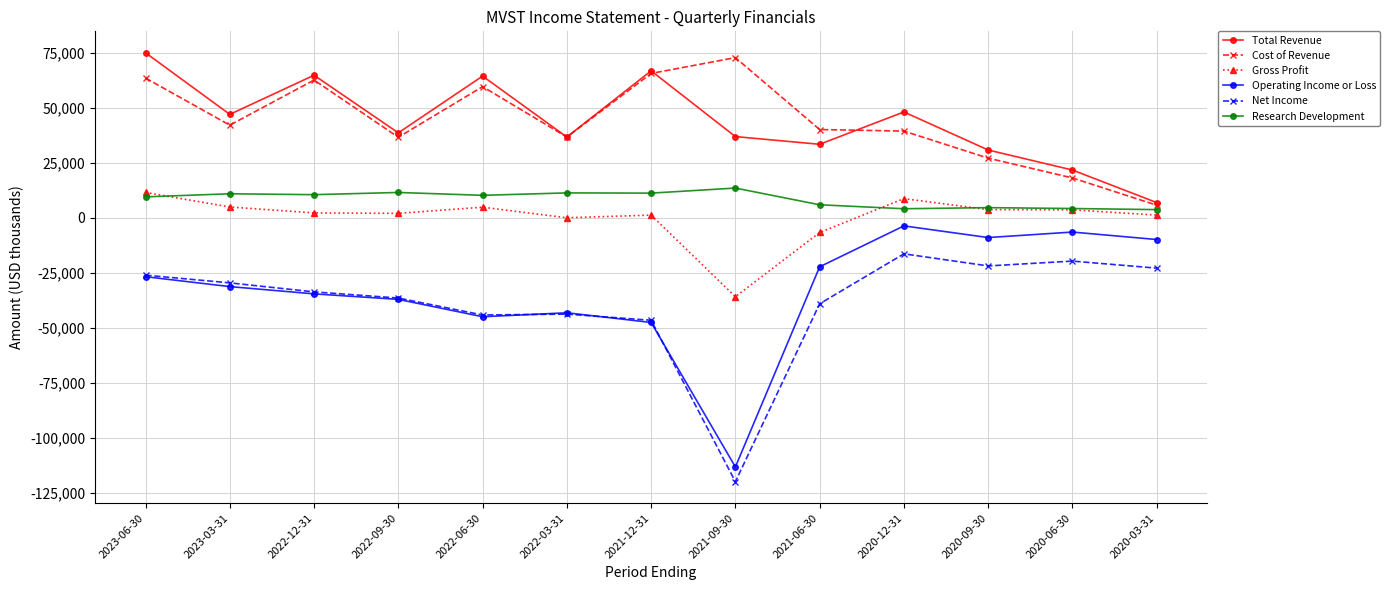

True or false: Gross Profit and Cost of Revenue intersect in this chart.

False